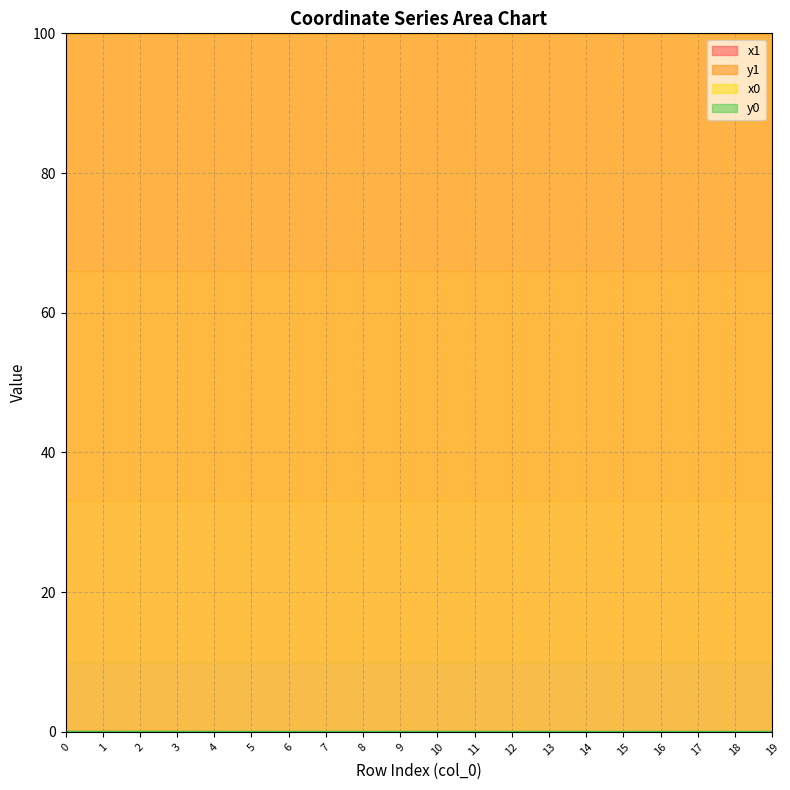

Does the chart have visible grid lines?

Yes